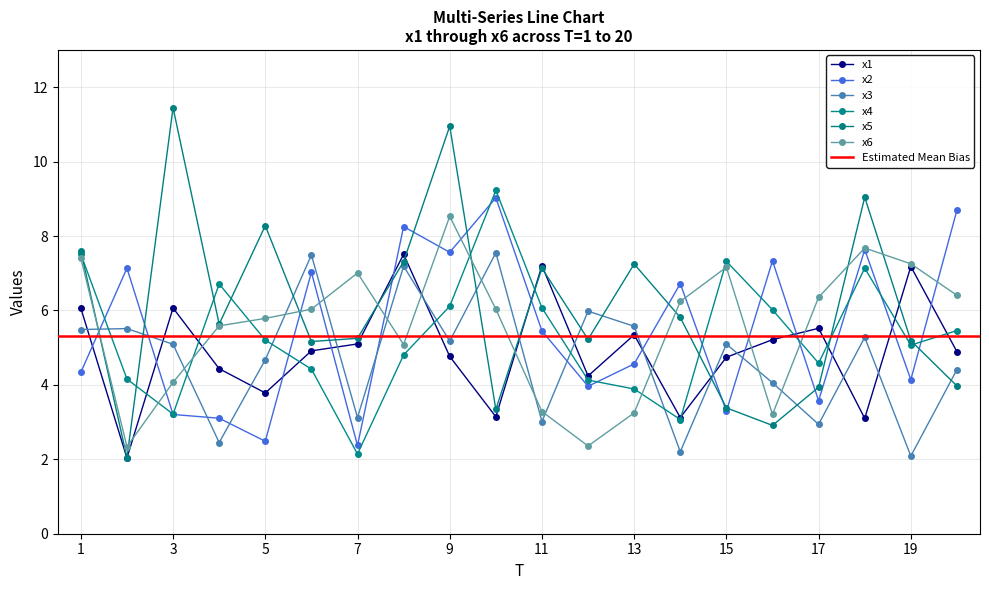

Rank the categories by x3 value from highest to lowest.

10, 6, 8, 12, 13, 2, 1, 18, 9, 15, 3, 5, 20, 16, 7, 11, 17, 4, 14, 19